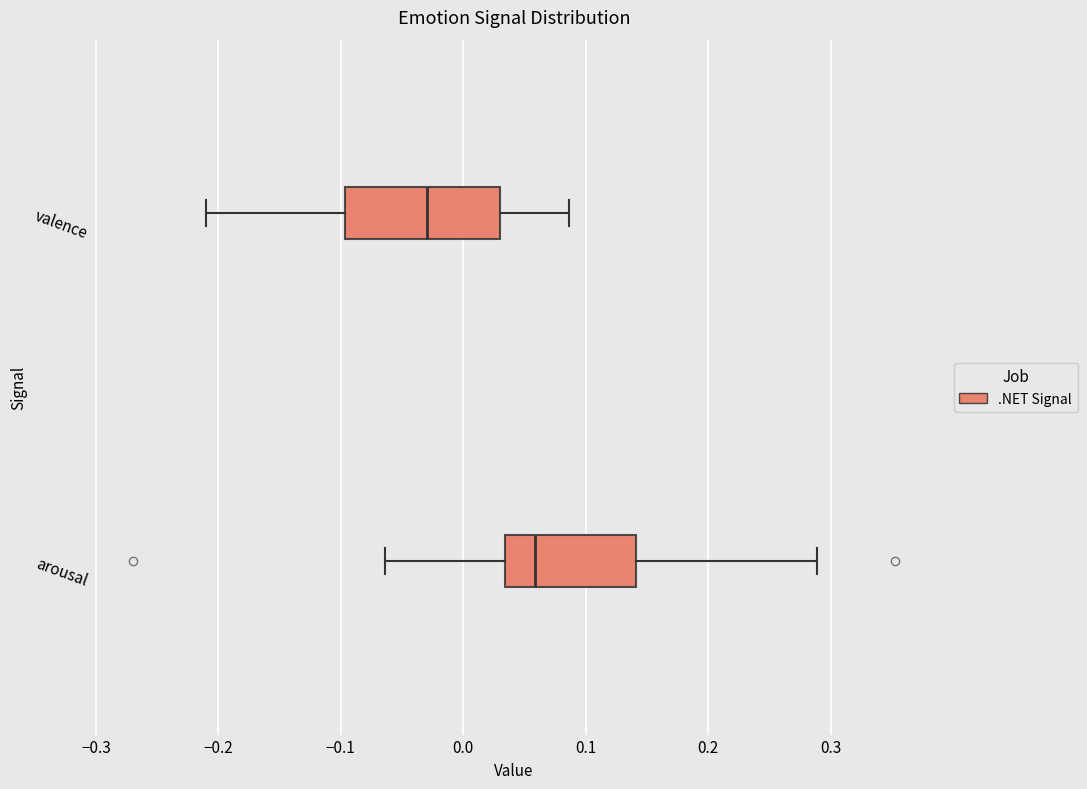

Where does the right whisker of the box for valence end on the x-axis? The values are not printed on the chart, so give them approximately, as read against the axis.

0.09